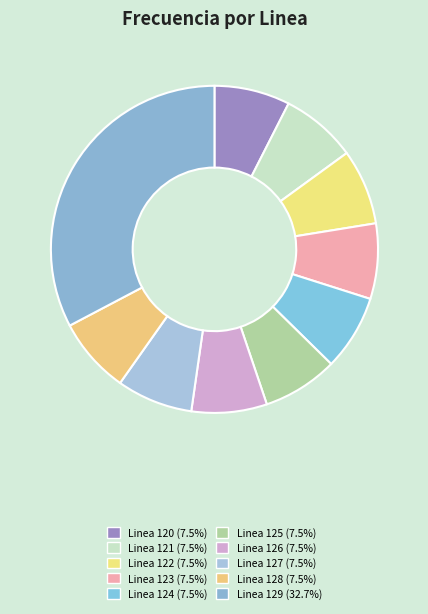

How many segments does this pie chart have?

10